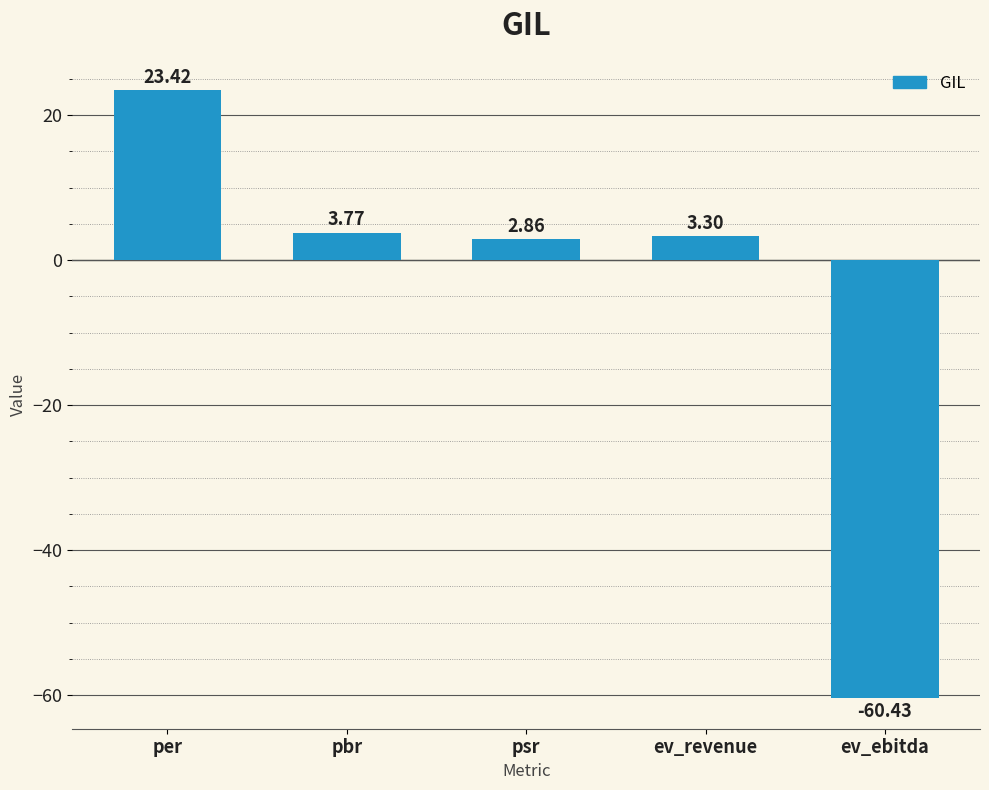

At which category does the chart reach its minimum across all series?

ev_ebitda